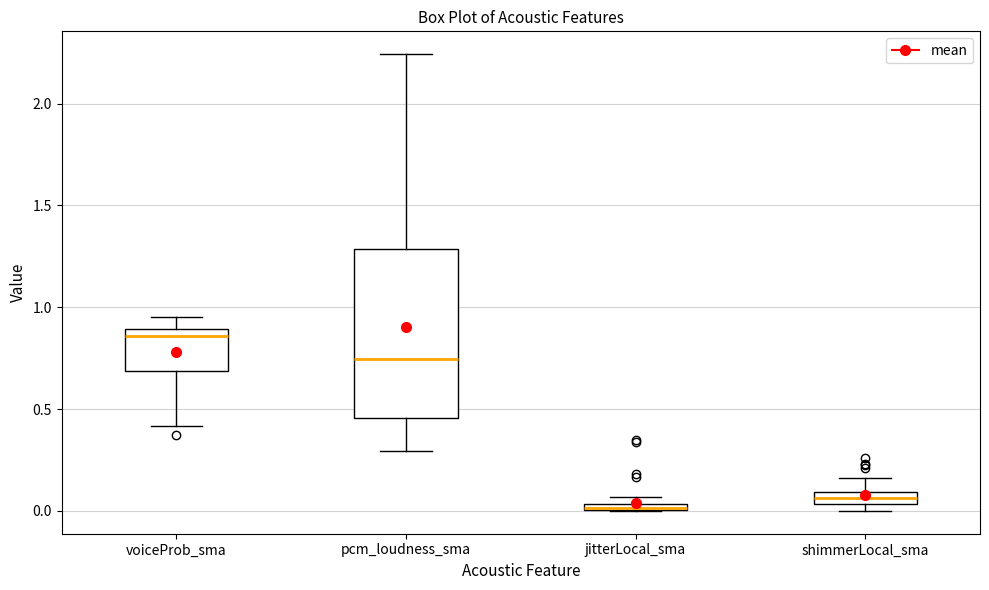

Which box is the tallest, from its lower edge to its upper edge?

pcm_loudness_sma